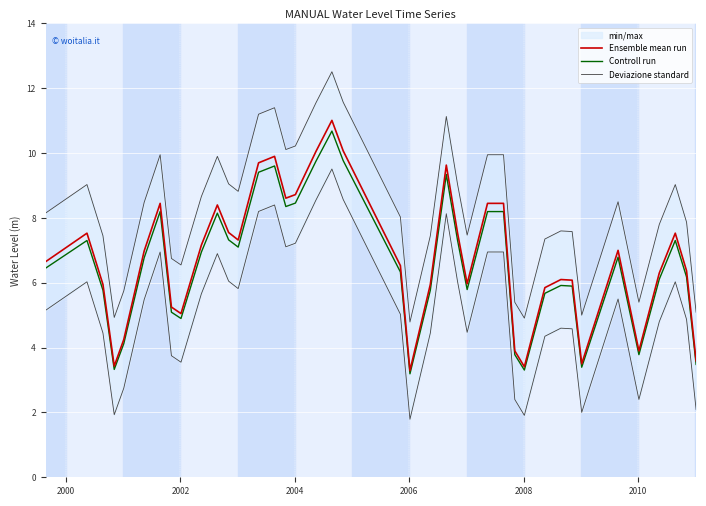

True or false: Controll run and Deviazione standard intersect in this chart.

False